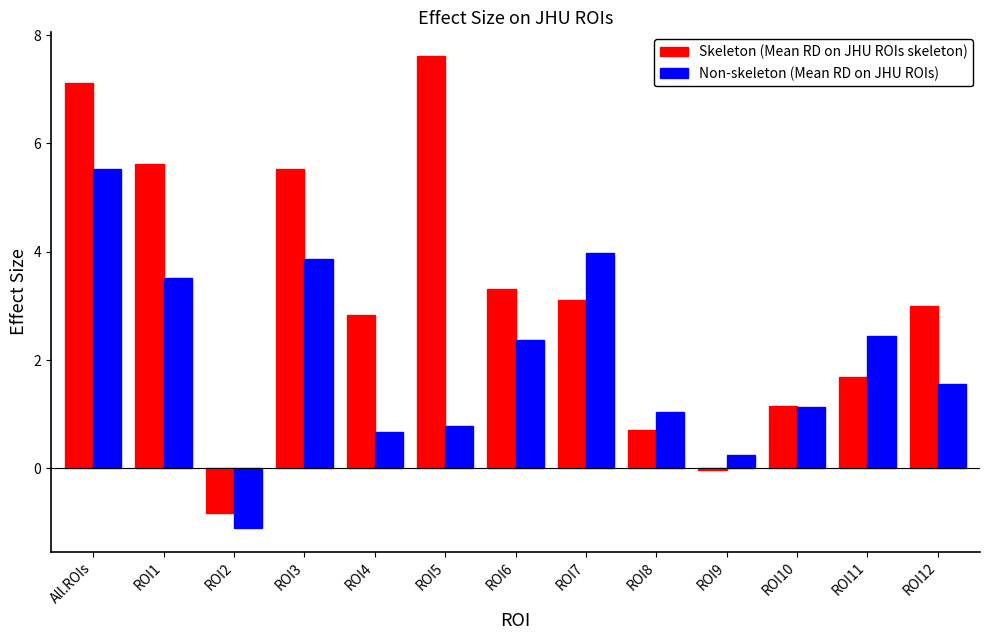

What is the total value across all series at ROI5?

8.4